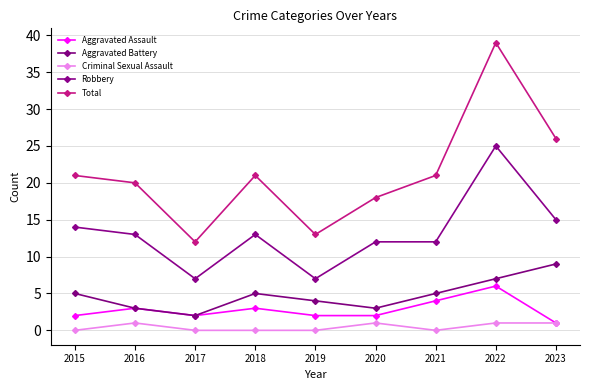

What value does the Total series have at 2020, to the nearest 5?

20